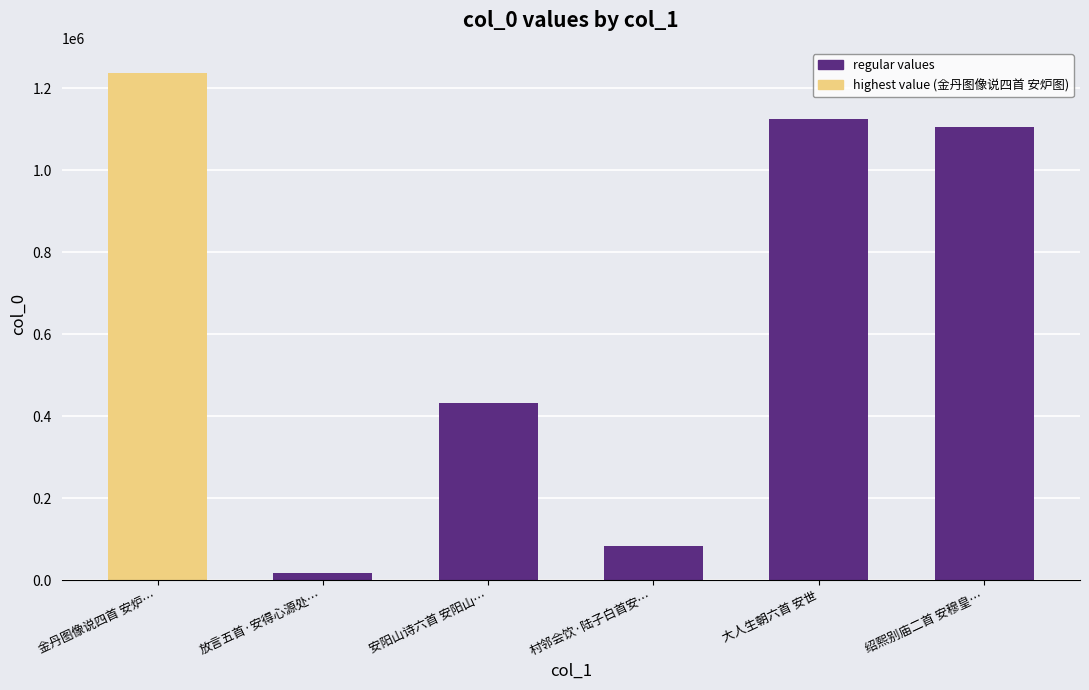

What value does the data have at 金丹图像说四首 安炉图, to the nearest 100?

1236200